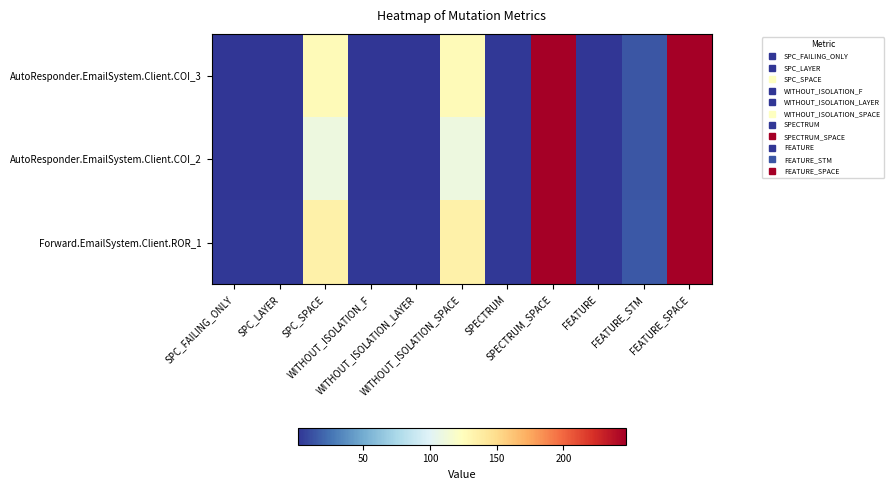

Which has a higher value, SPC_SPACE or SPECTRUM?

SPC_SPACE